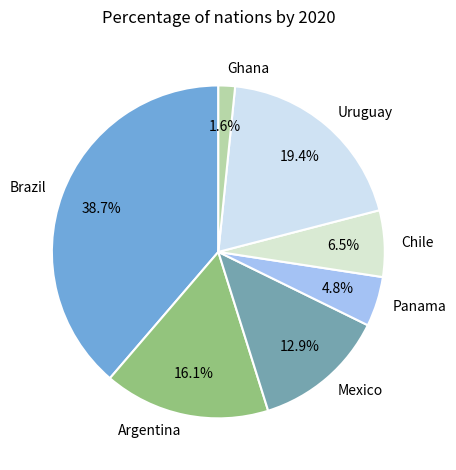

Do Mexico and Chile together represent more than half of the pie?

No